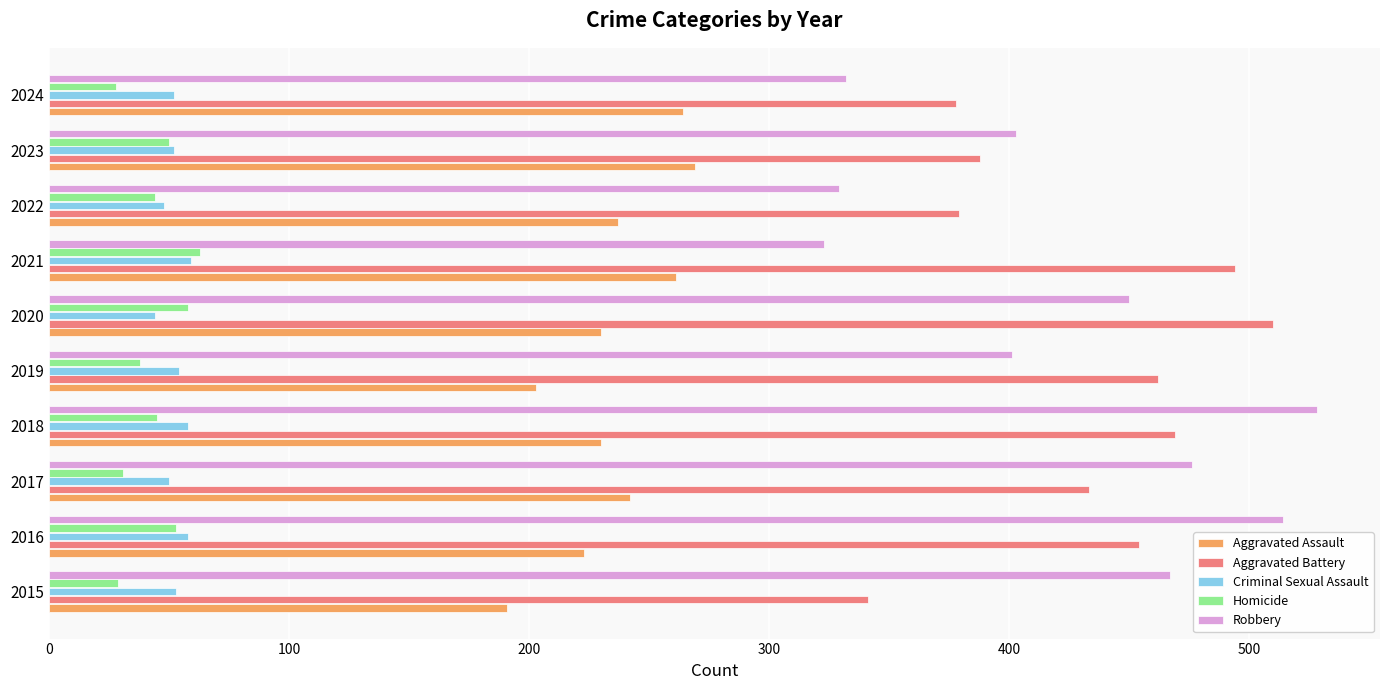

How many series are shown in this chart?

5